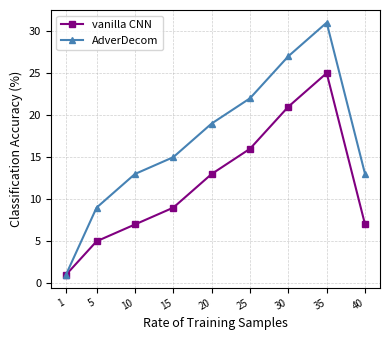

In vanilla CNN, how many points are higher than both neighbors (excluding endpoints)?

1